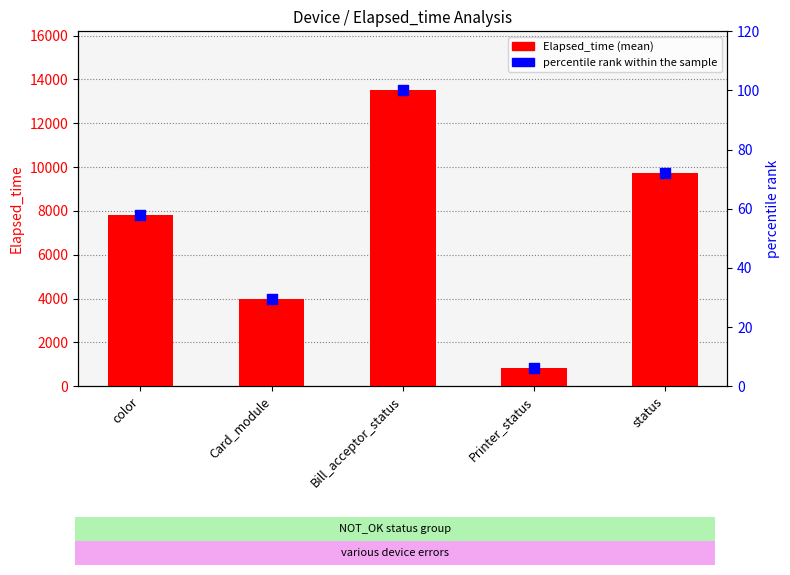

At how many categories does at least one series exceed 204?

5